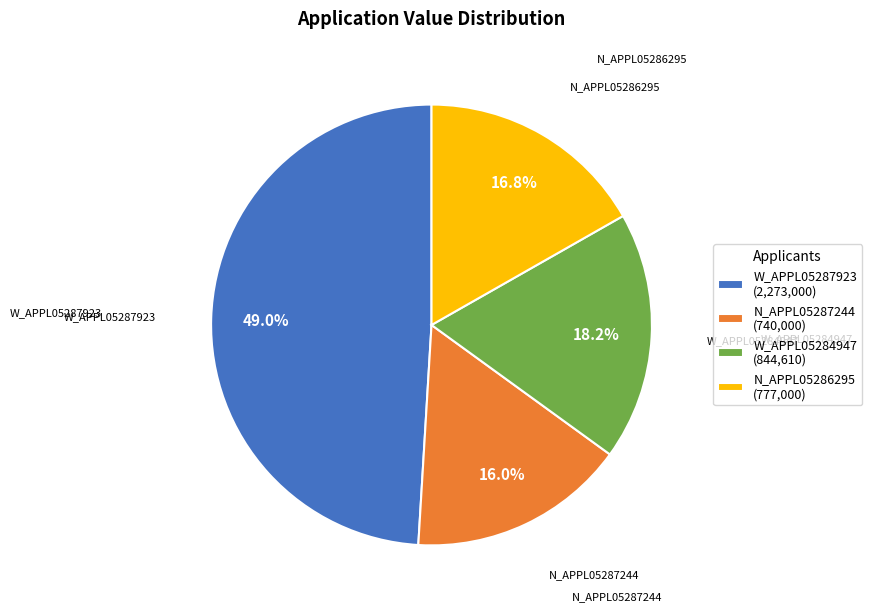

Is the sum of N_APPL05287244 (740,000) and W_APPL05284947 (844,610) greater than half?

No